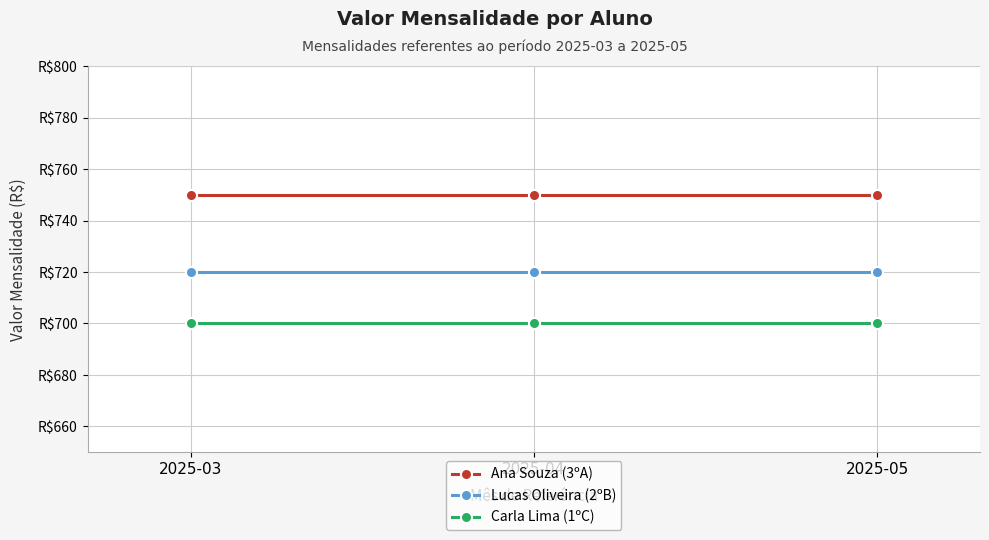

What is the minimum value for Ana Souza (3ºA)?

750